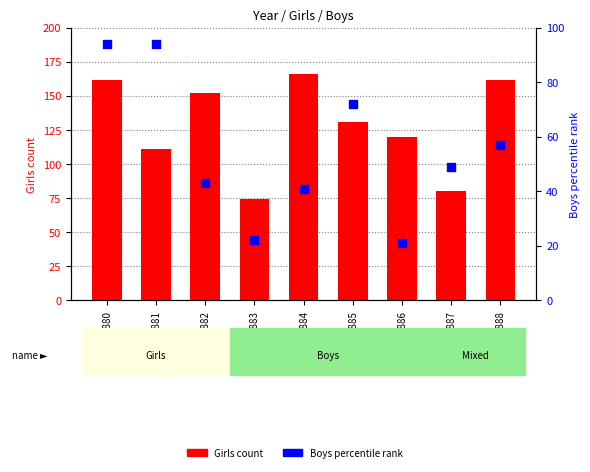

Which series contains the highest Y value?

Girls (count)